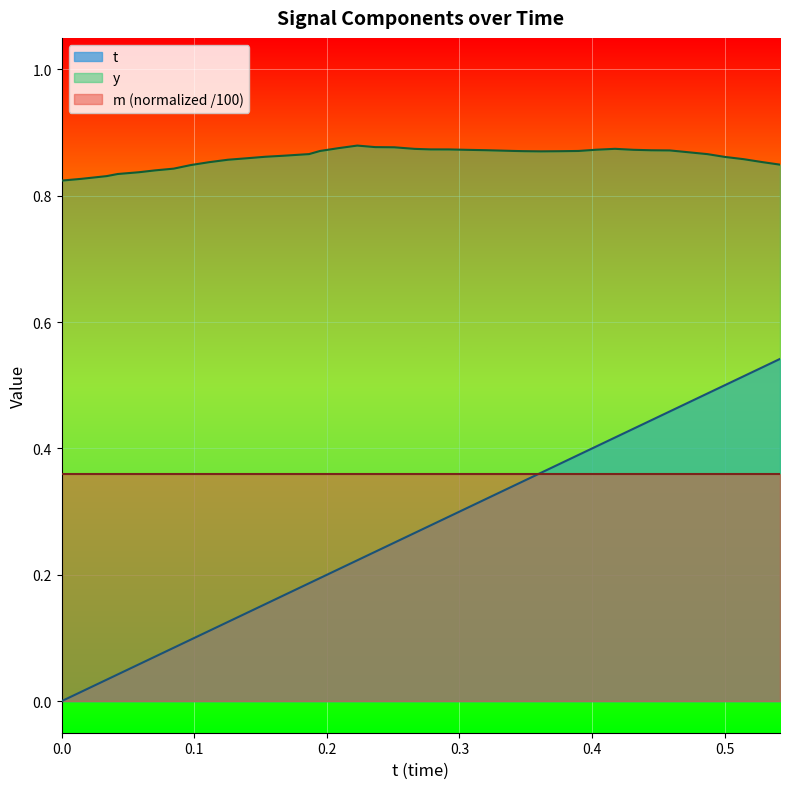

Which series has the largest range (max minus min)?

t